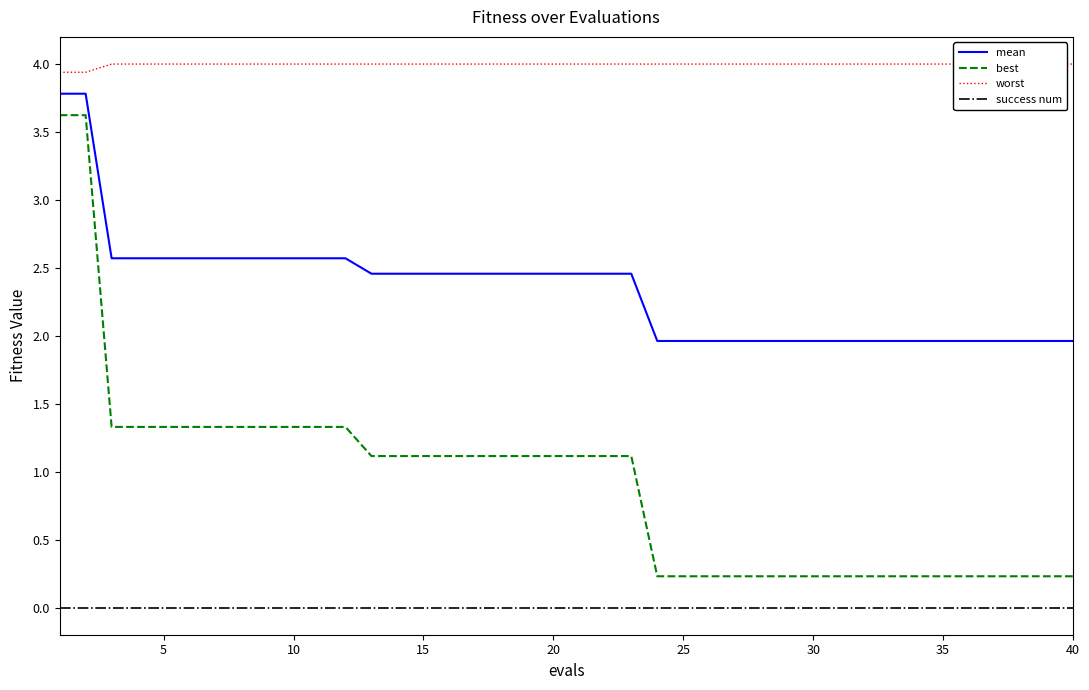

True or false: best and success num intersect in this chart.

False